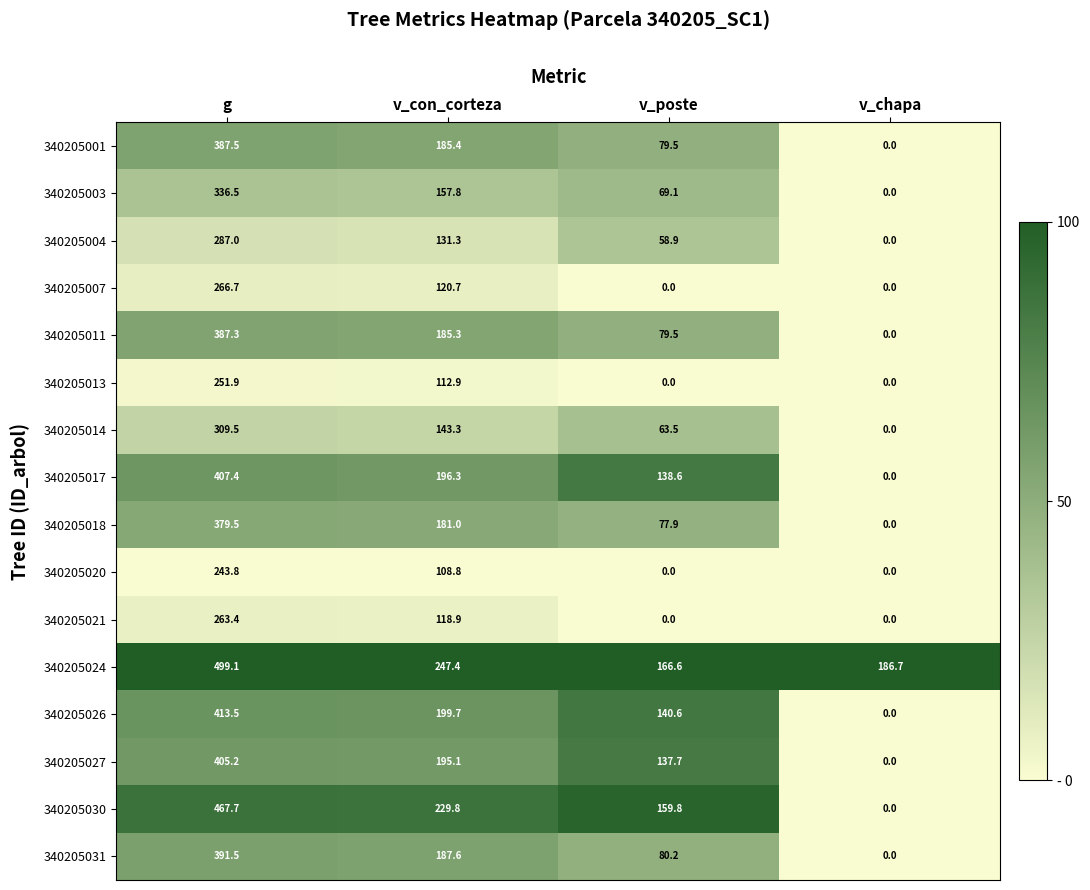

How many distinct data groups are displayed?

16